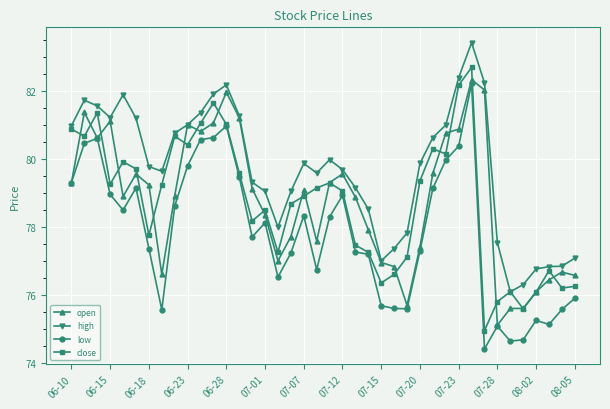

What is the minimum value for high?

76.1